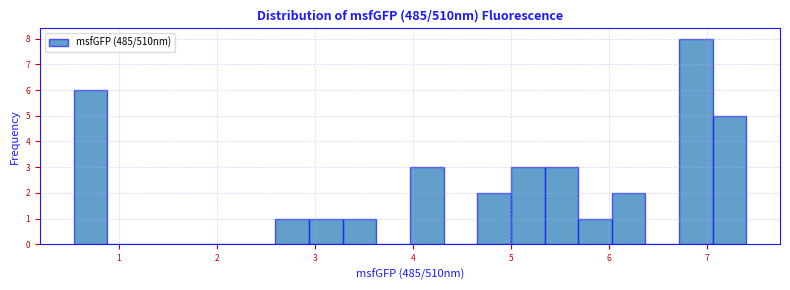

Around what value on the x-axis is the tallest bar? Give the approximate position of its centre, as read against the axis.

6.9